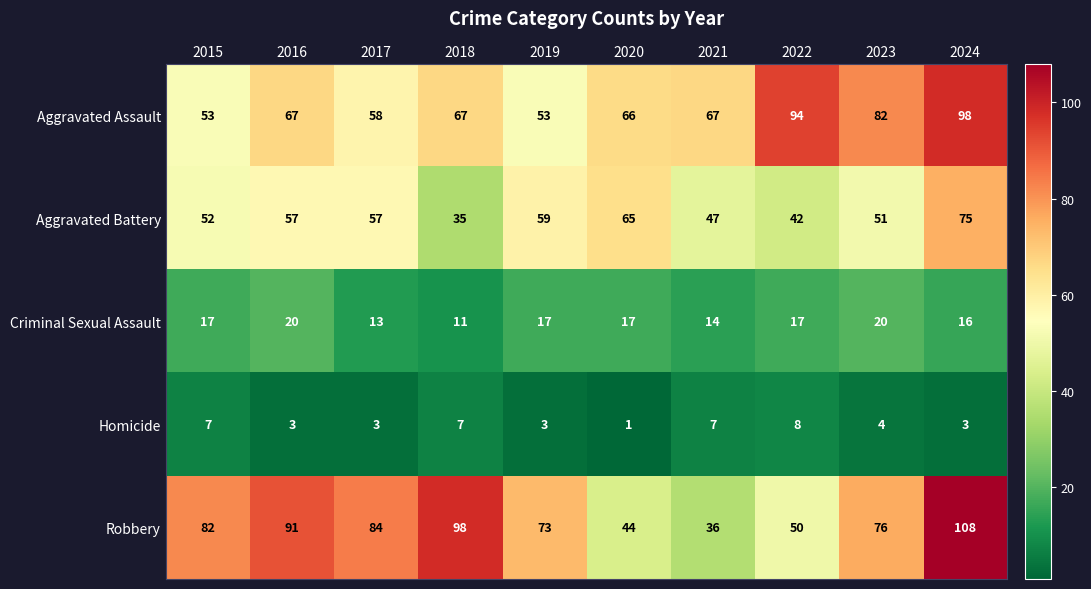

What is the difference between the highest and lowest values at 2024?

105